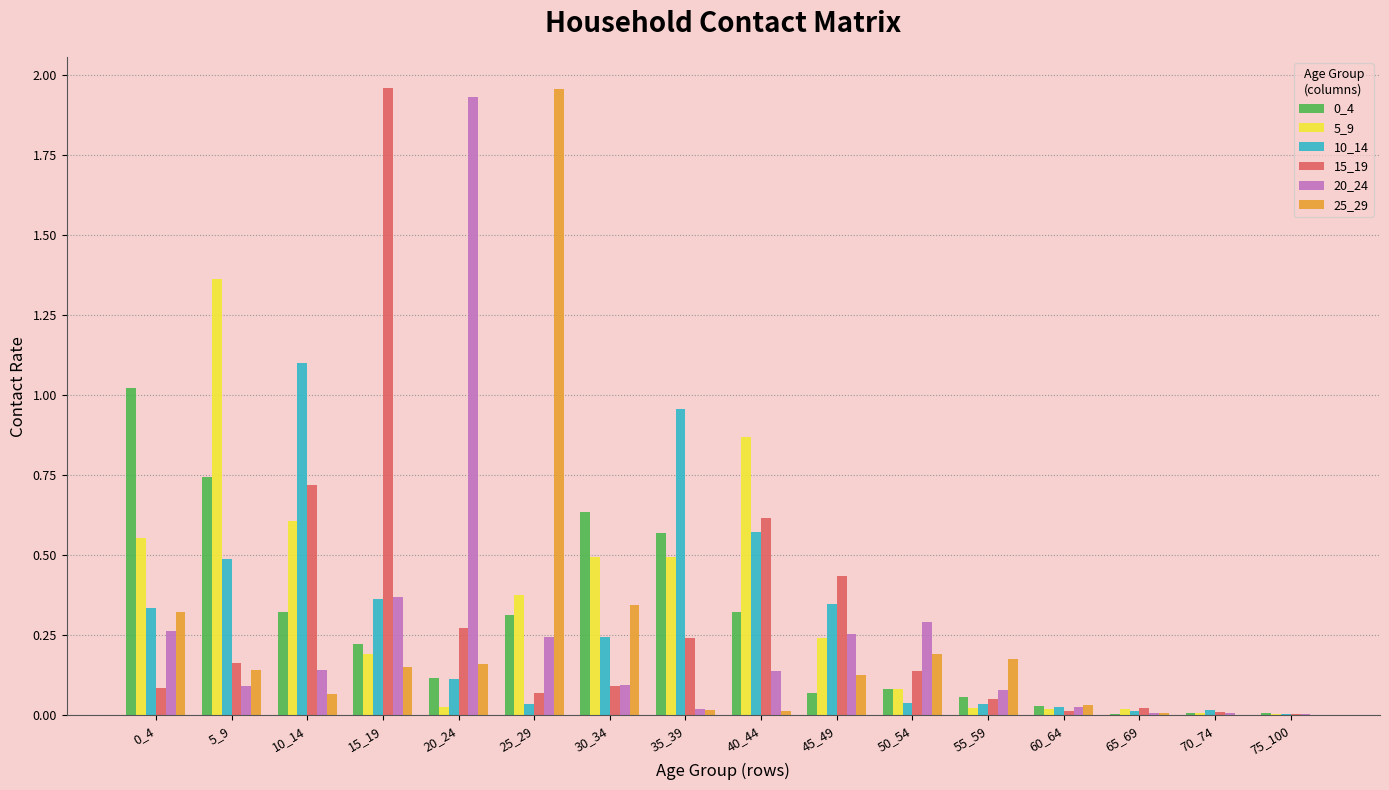

What is the maximum value for 10_14?

1.1